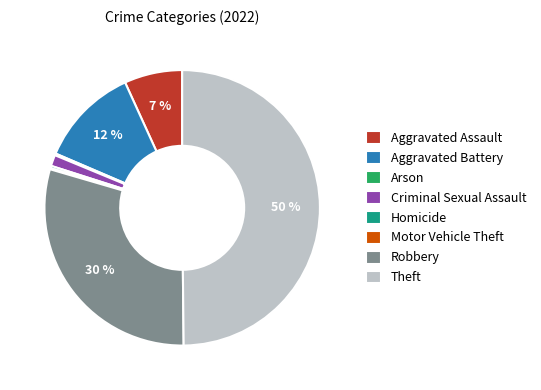

To the nearest percent, what percentage of the pie is Aggravated Assault?

7%